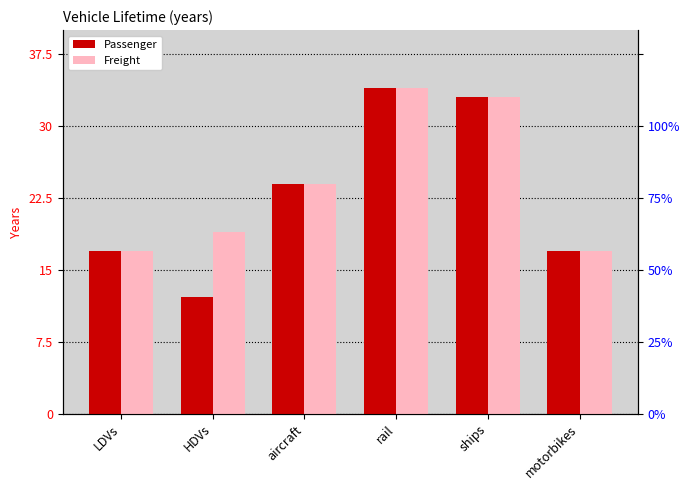

Which has a higher value, ships or aircraft?

ships